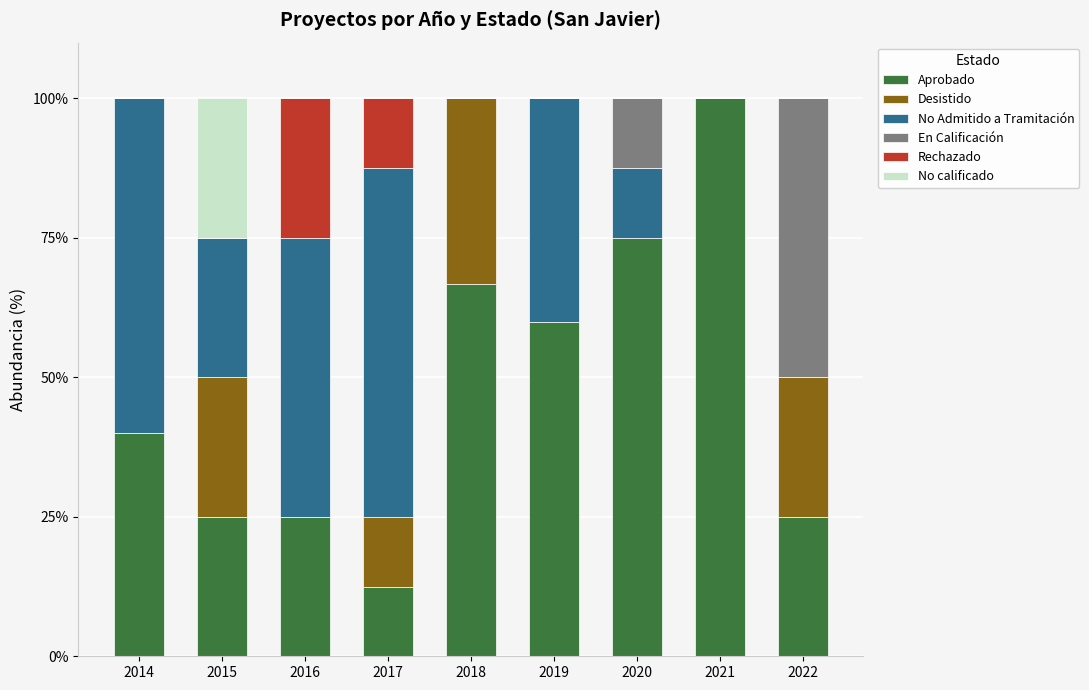

What is the total value across all series at 2014?

100.0